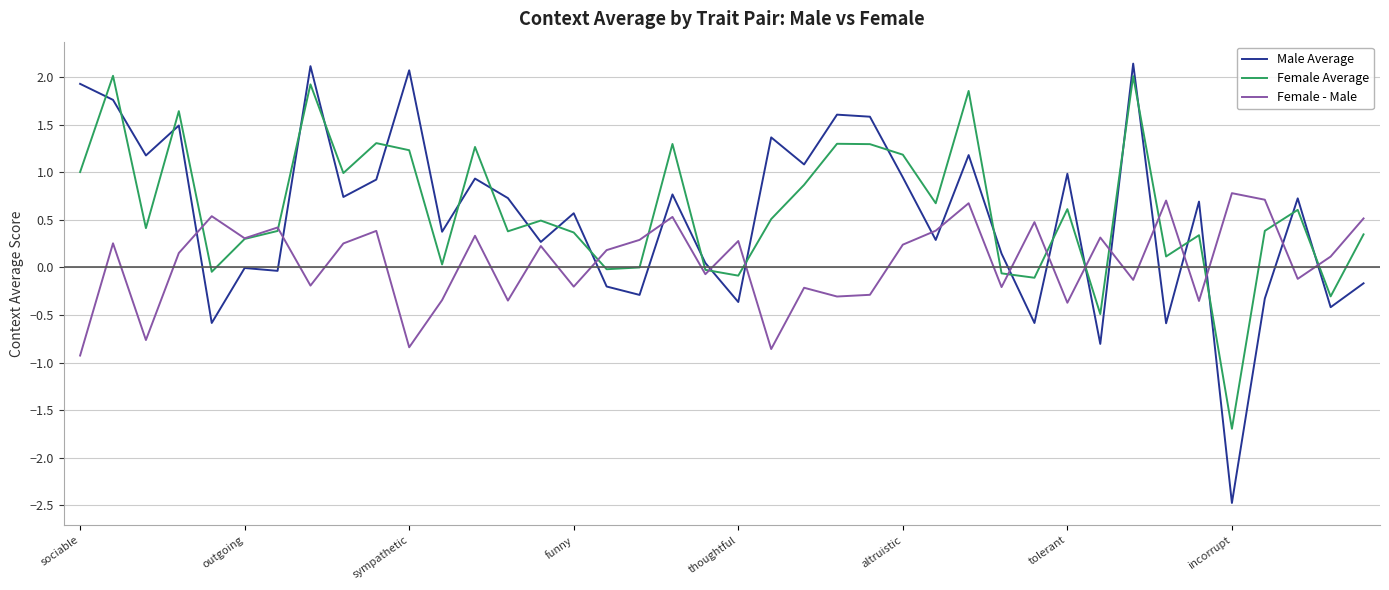

Which series has the largest range (max minus min)?

Male Average